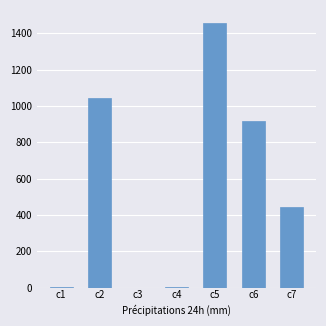

The value at c3 is 0.0. True or false?

True